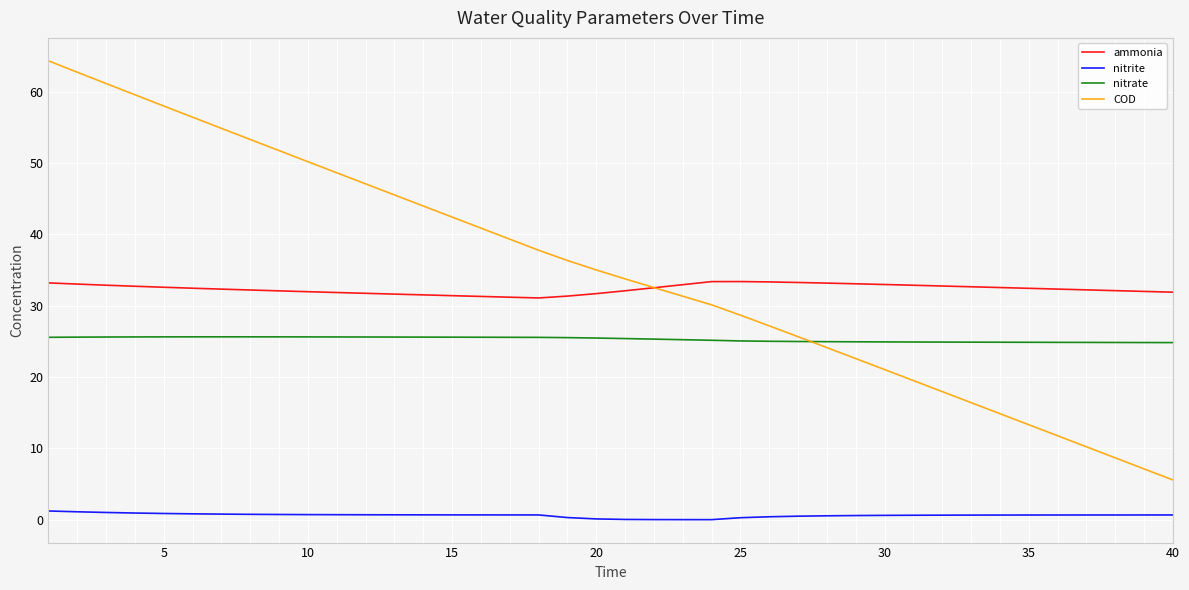

Which series has the widest spread of values?

COD